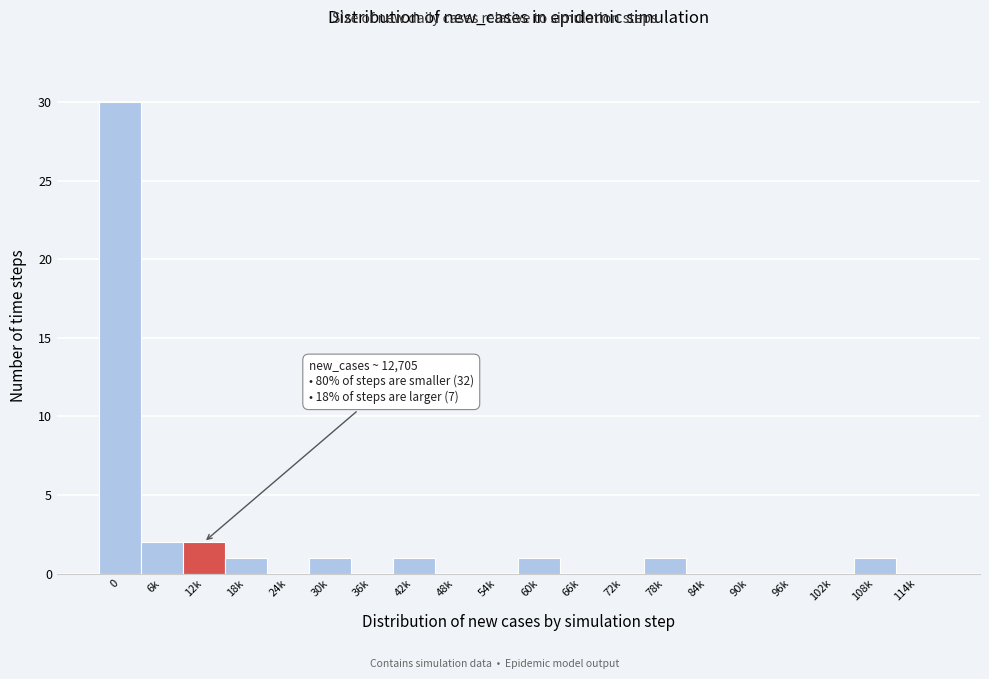

Reading right to left, list all the values displayed in this chart.

114k=0	108k=1	102k=0	96k=0	90k=0	84k=0	78k=1	72k=0	66k=0	60k=1	54k=0	48k=0	42k=1	36k=0	30k=1	24k=0	18k=1	12k=2	6k=2	0=30